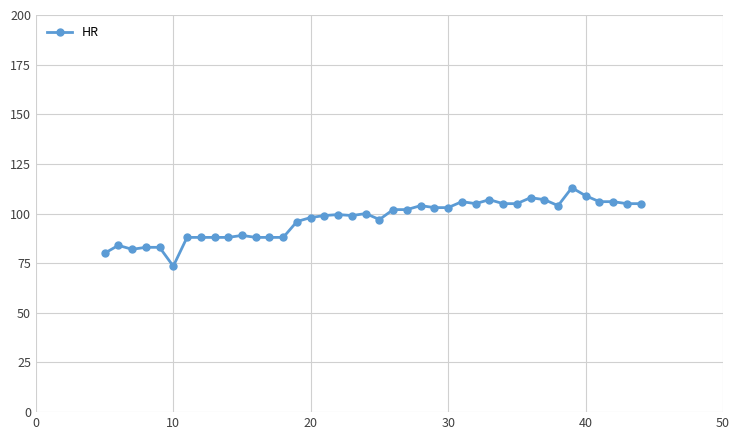

What is the value of the 27th point from the left?

106.0